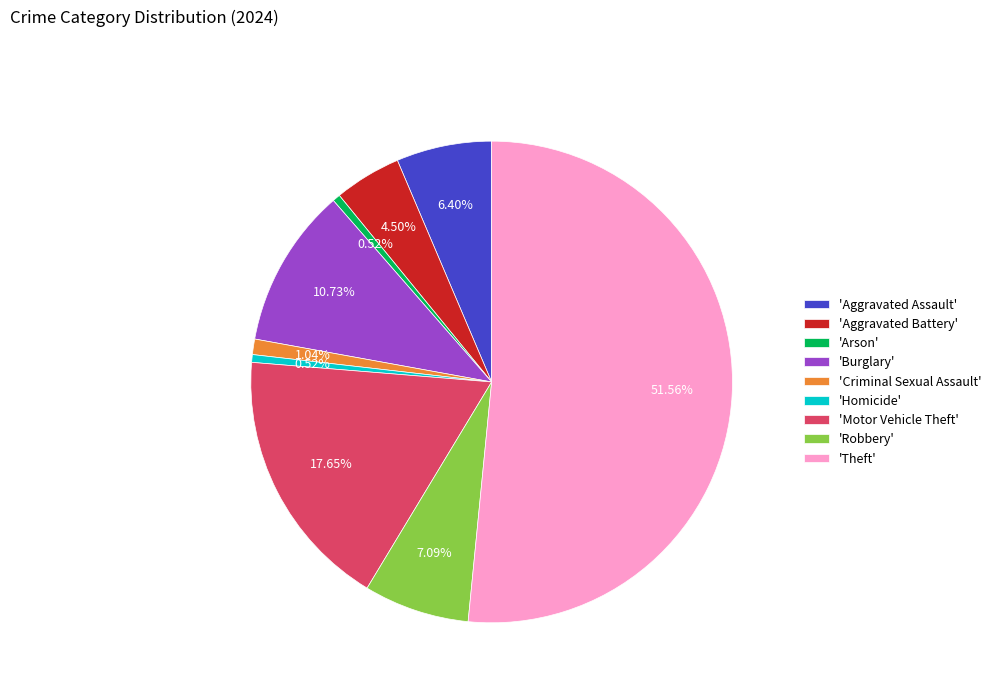

To the nearest percent, what is the difference between the largest and smallest slice percentages?

51%